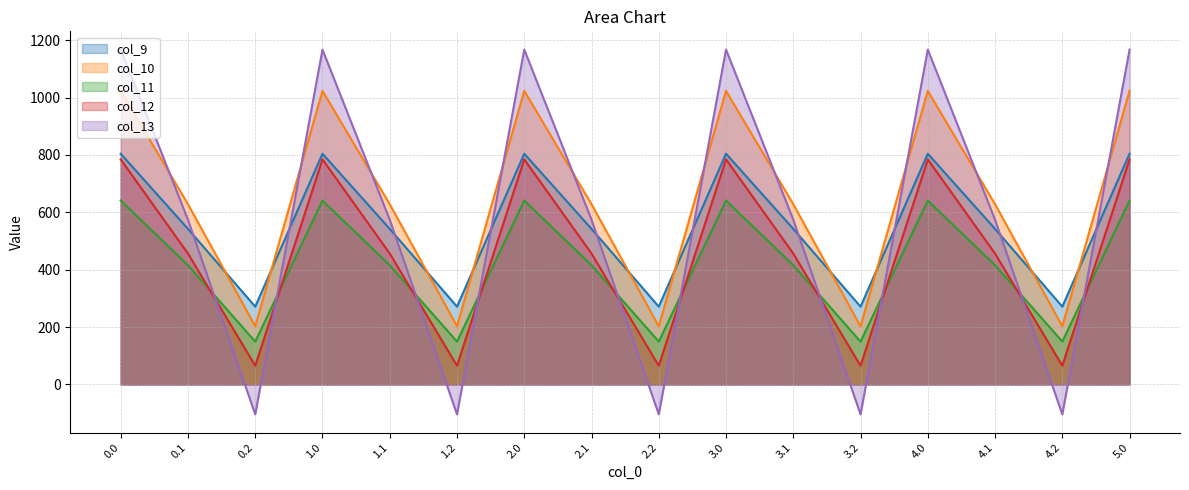

What are all the series names shown in the legend?

col_9, col_10, col_11, col_12, col_13